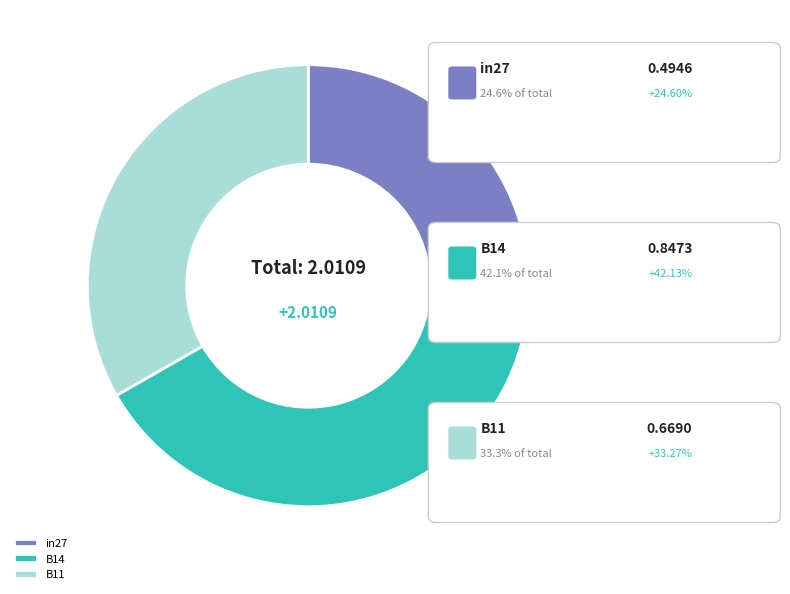

Which category has the smallest portion of the pie?

in27